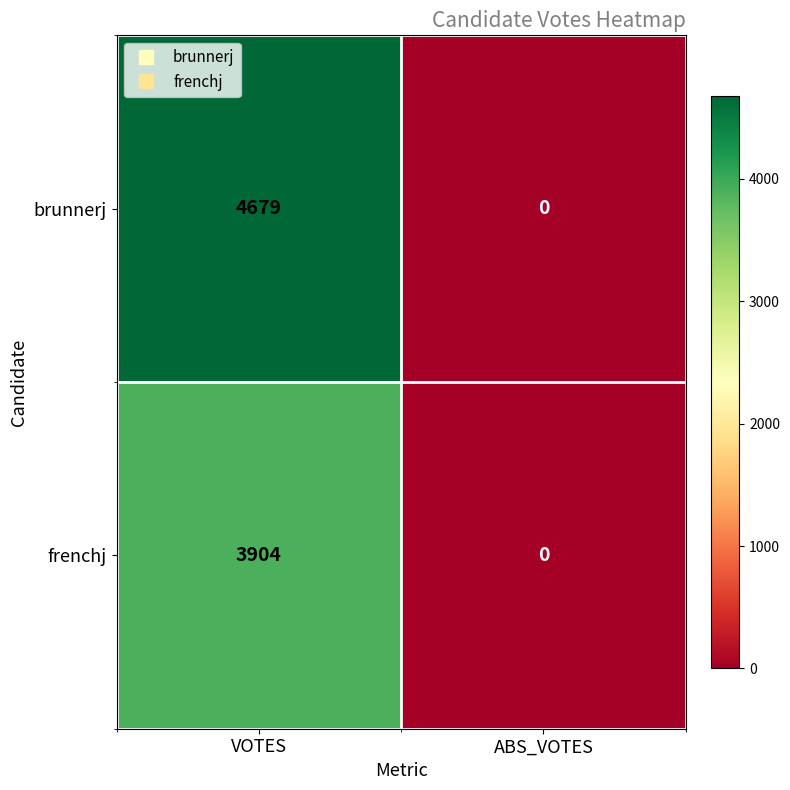

At which label is brunnerj closest to 2339?

ABS_VOTES